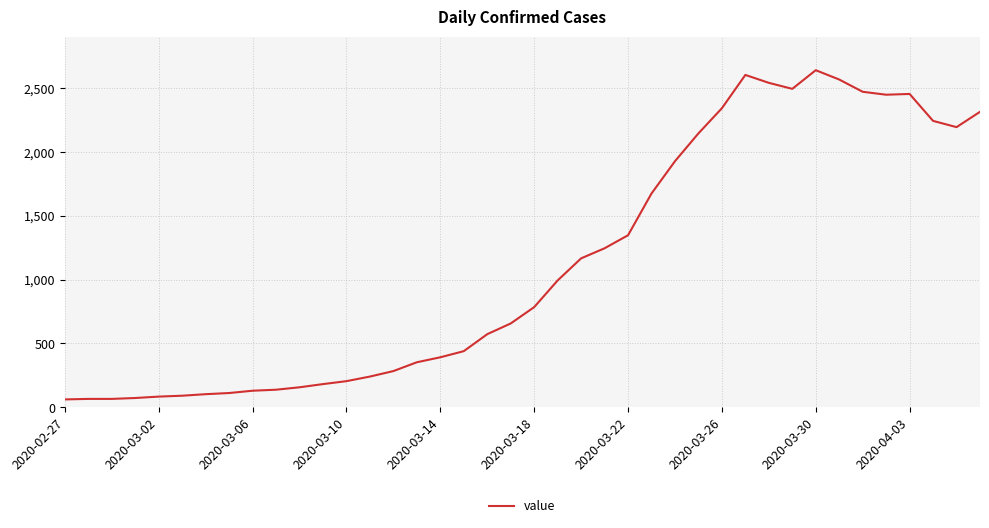

What is the difference between the maximum and minimum values?

2579